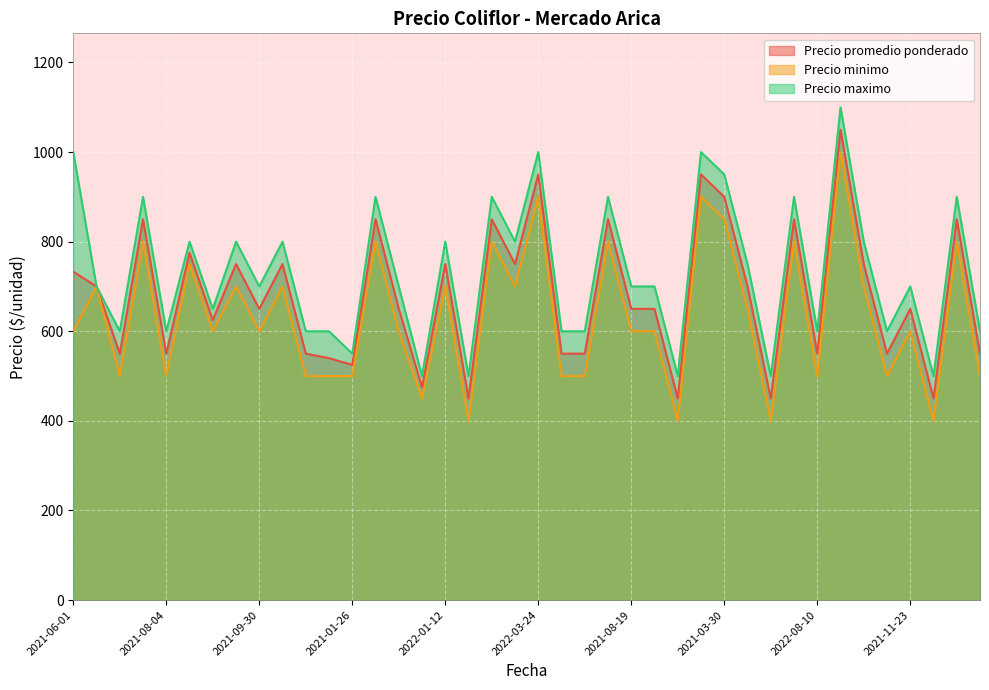

Which series has the largest total across all categories?

Precio maximo